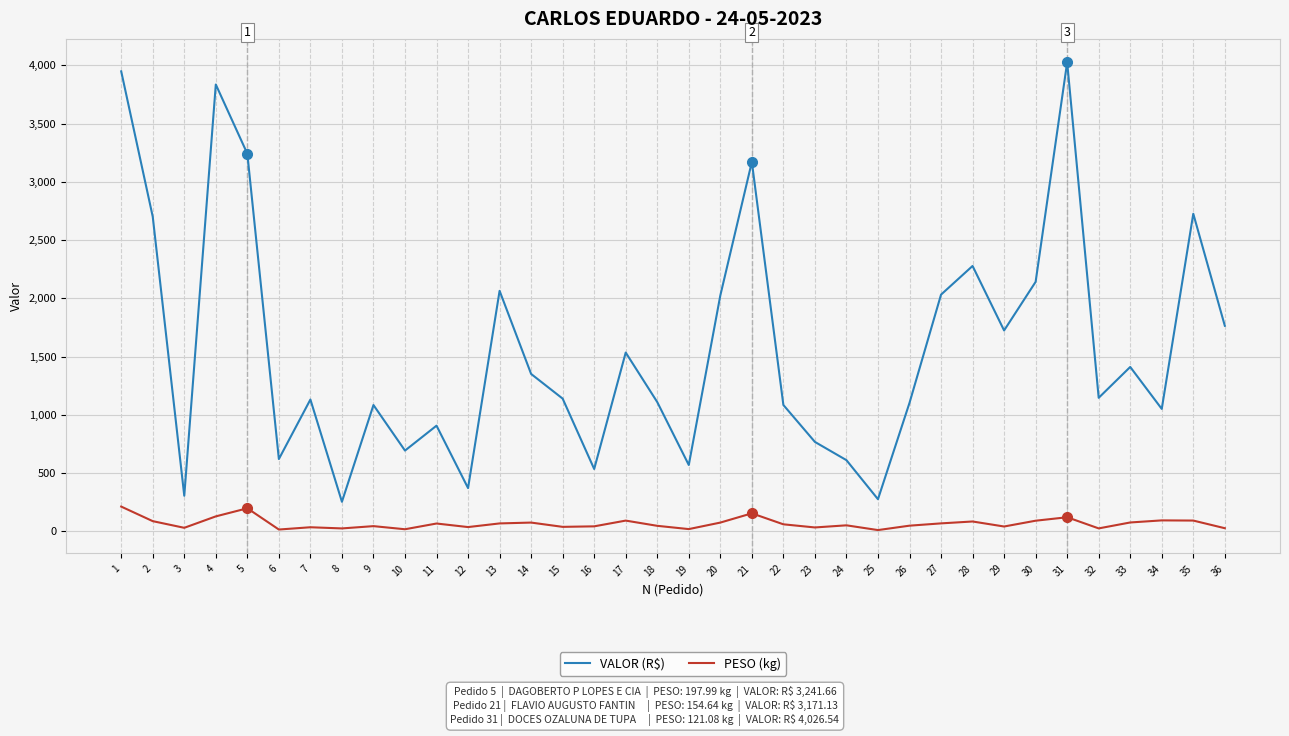

Rank the series by their average value, from highest to lowest.

VALOR (R$), PESO (kg)